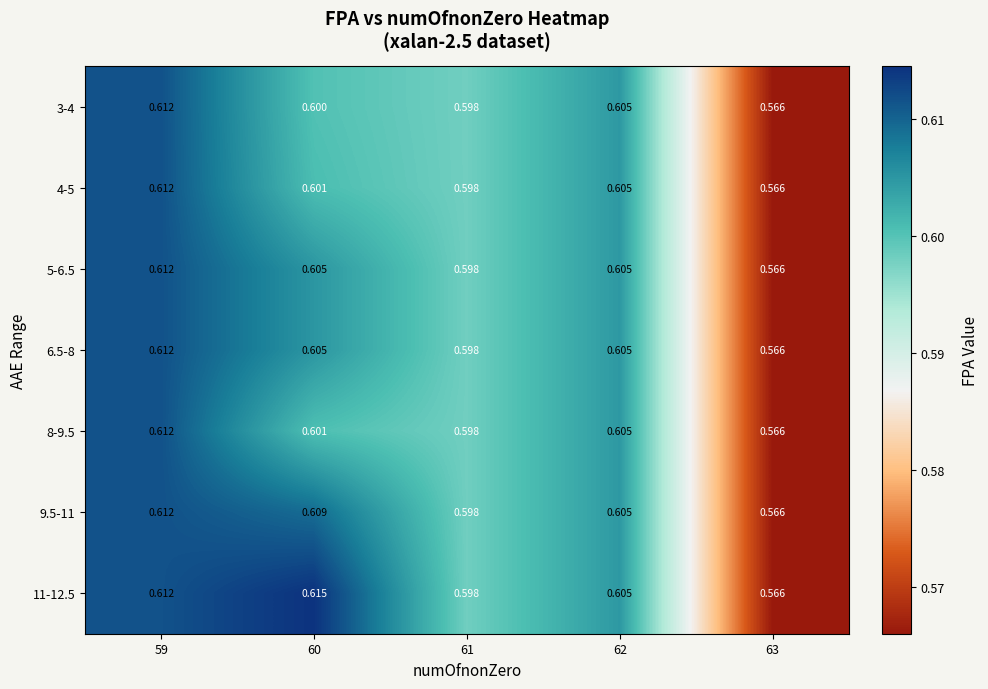

At how many categories does at least one series exceed 0?

5